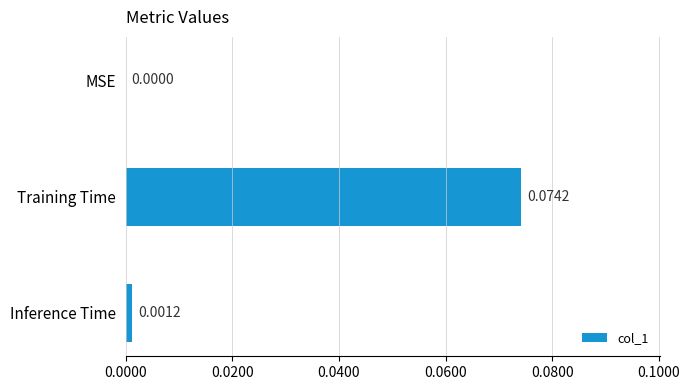

Which label corresponds to the largest value in the chart?

Training Time